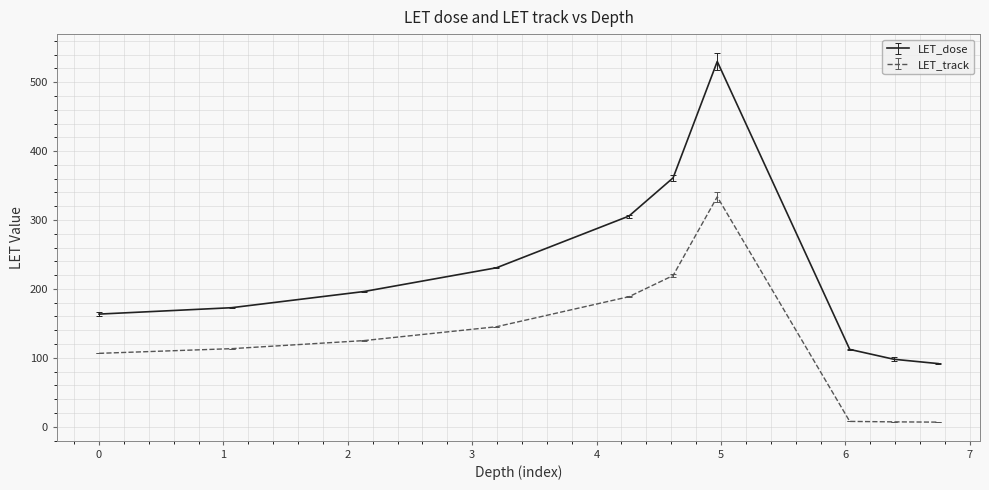

What are all the series names shown in the legend?

LET_dose, LET_track